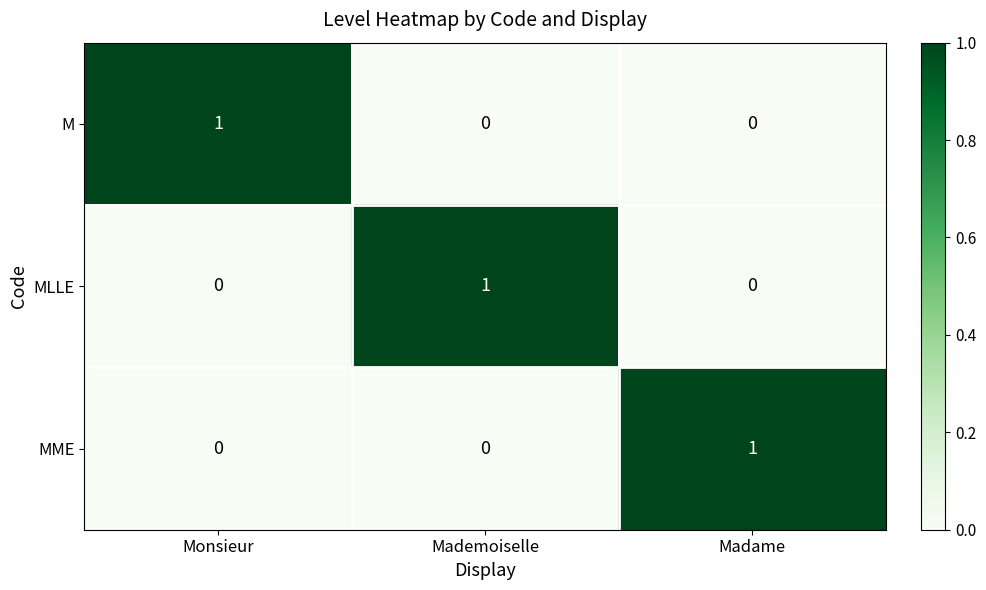

Is the value of M at Monsieur greater than the value of MME at Mademoiselle?

Yes